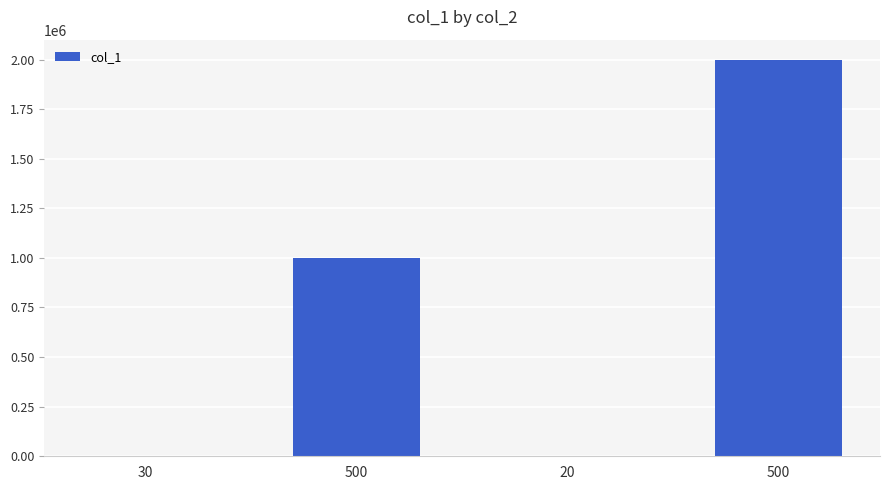

The chart shows a value of 1000000 at 500. True or false?

True